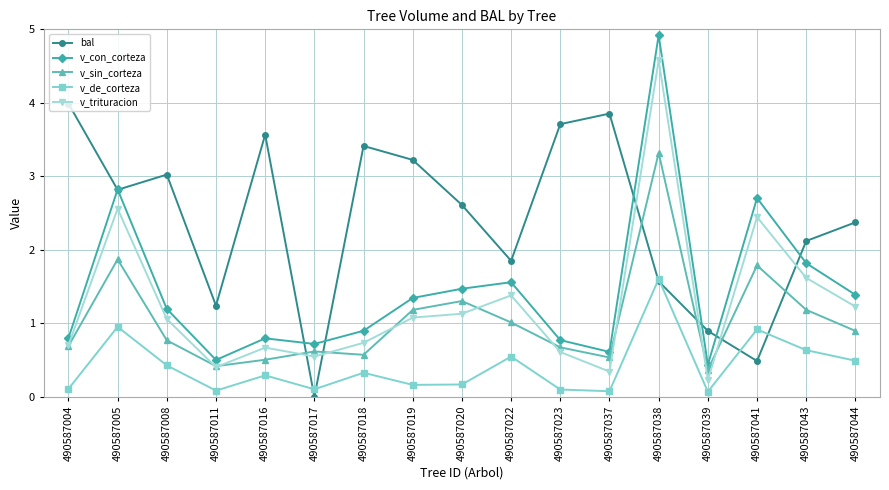

Between which two adjacent categories do v_trituracion and bal first intersect?

490587016 and 490587017